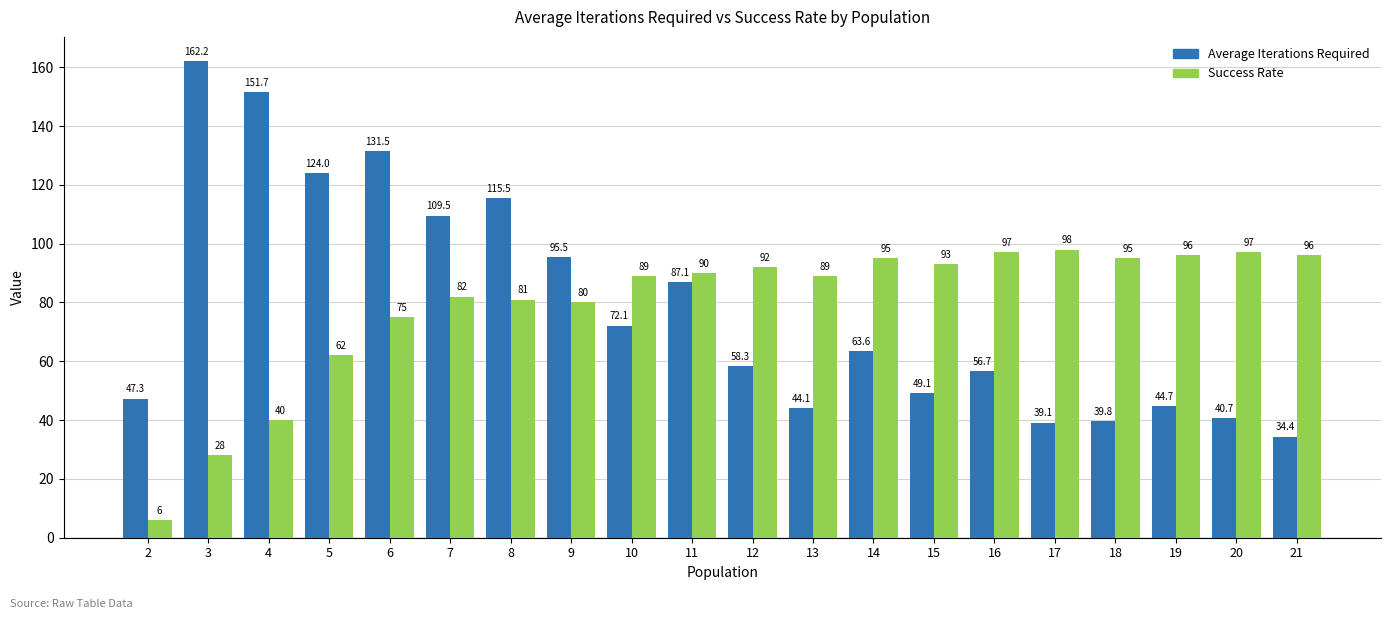

At 7, list the series in order from smallest to largest.

Success Rate, Average Iterations Required